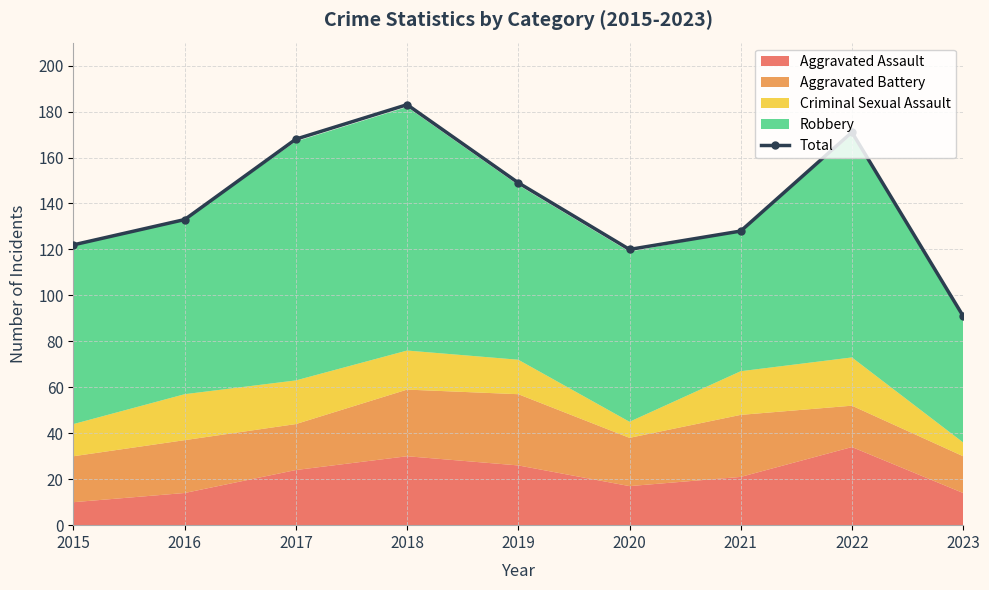

Reading left to right, transcribe all the data shown in this chart.

2015=122	2016=133	2017=168	2018=183	2019=149	2020=120	2021=128	2022=171	2023=91